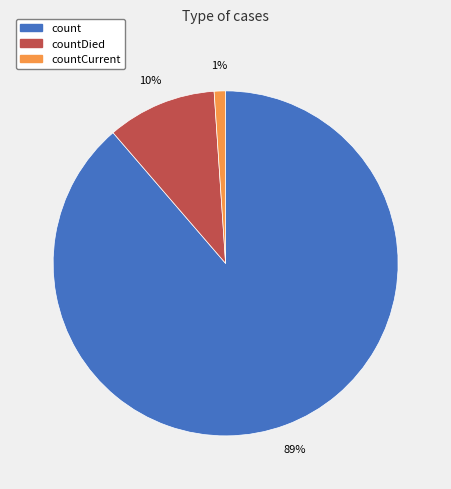

To the nearest percent, what is the average slice percentage?

33%